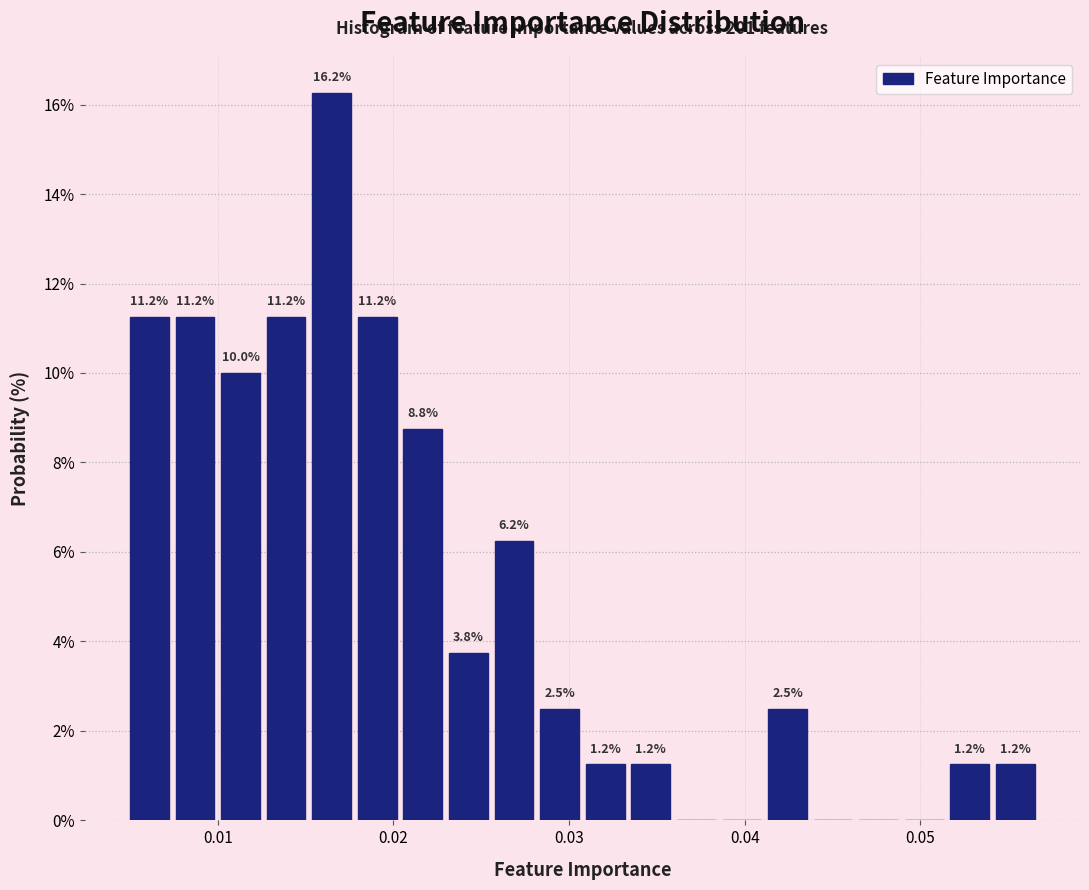

Around what value on the x-axis is the tallest bar? Give the approximate position of its centre, as read against the axis.

0.016